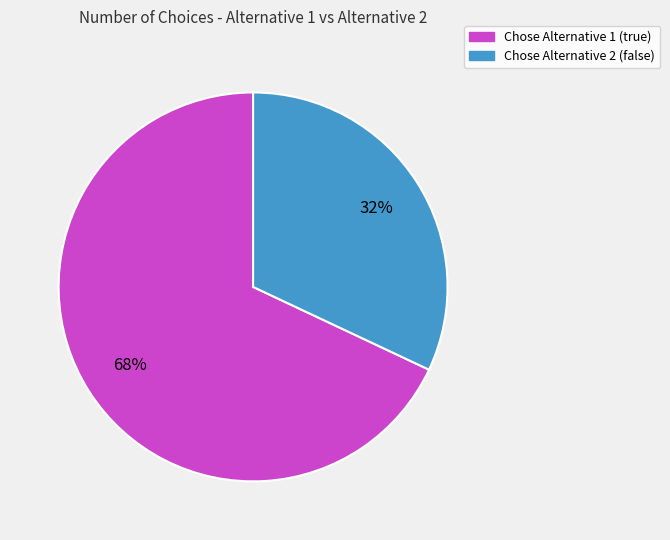

To the nearest percent, what is the difference between the largest and smallest slice percentages?

36%